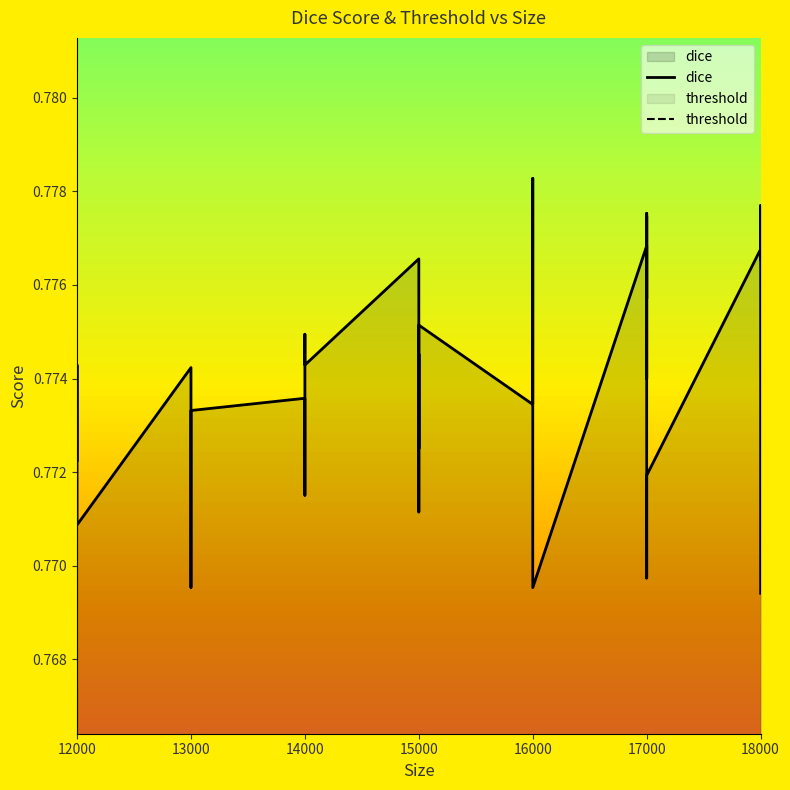

Rank the series at 17000 from lowest to highest value.

threshold, dice